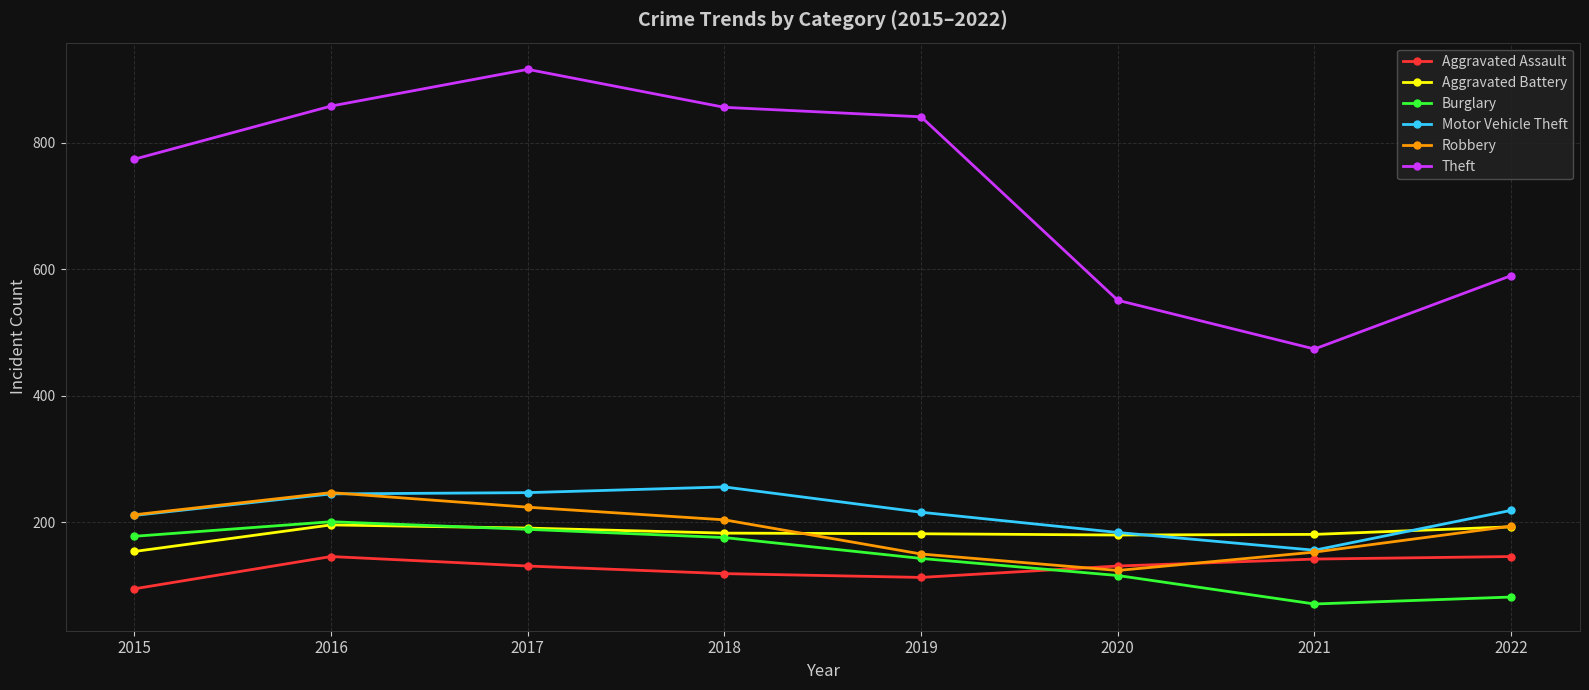

The value of Aggravated Assault at 2022 is 146. True or false?

True